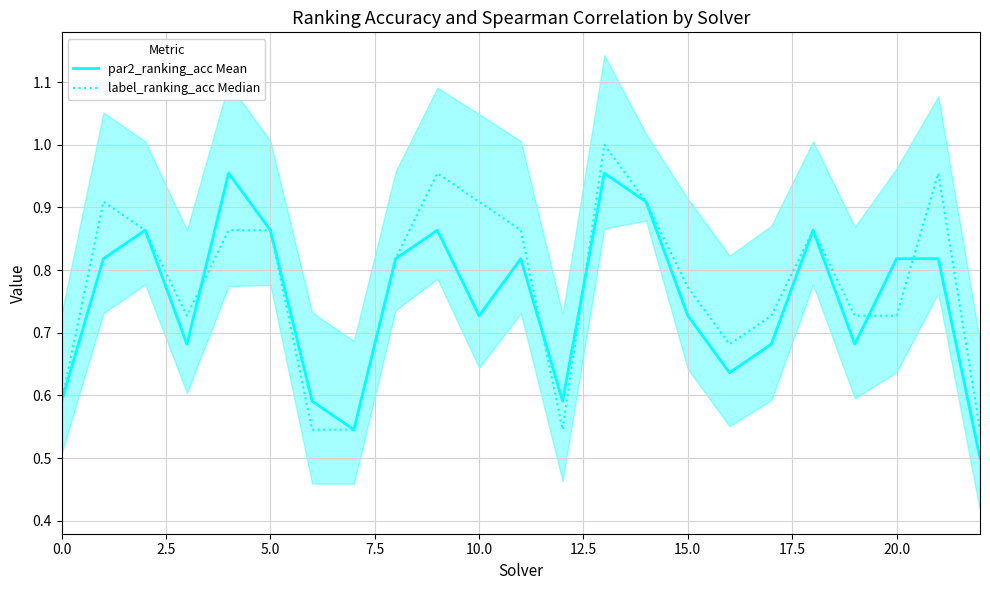

What is the smallest value displayed?

0.5